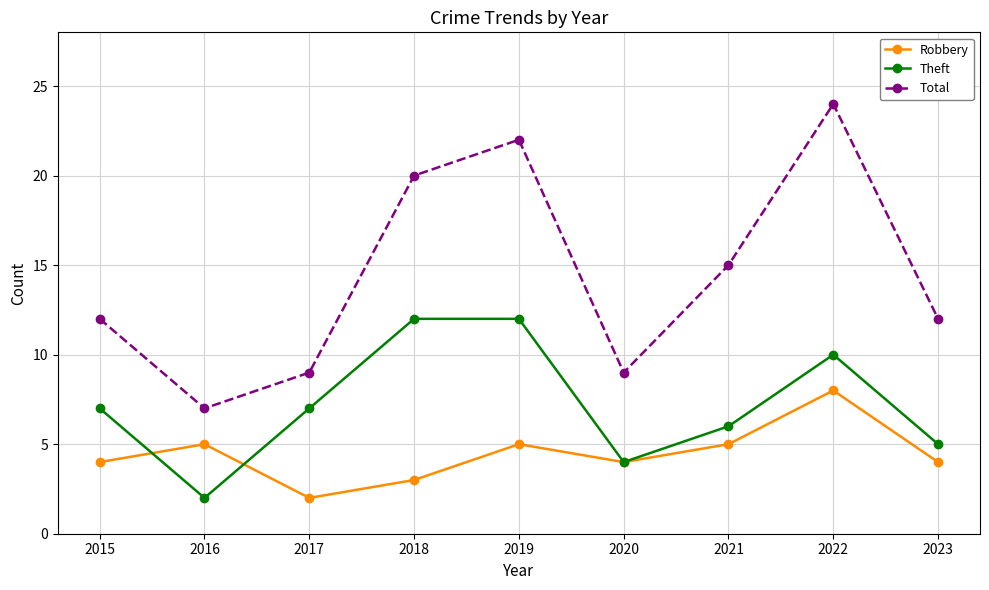

What is the average value of the Total series?

14